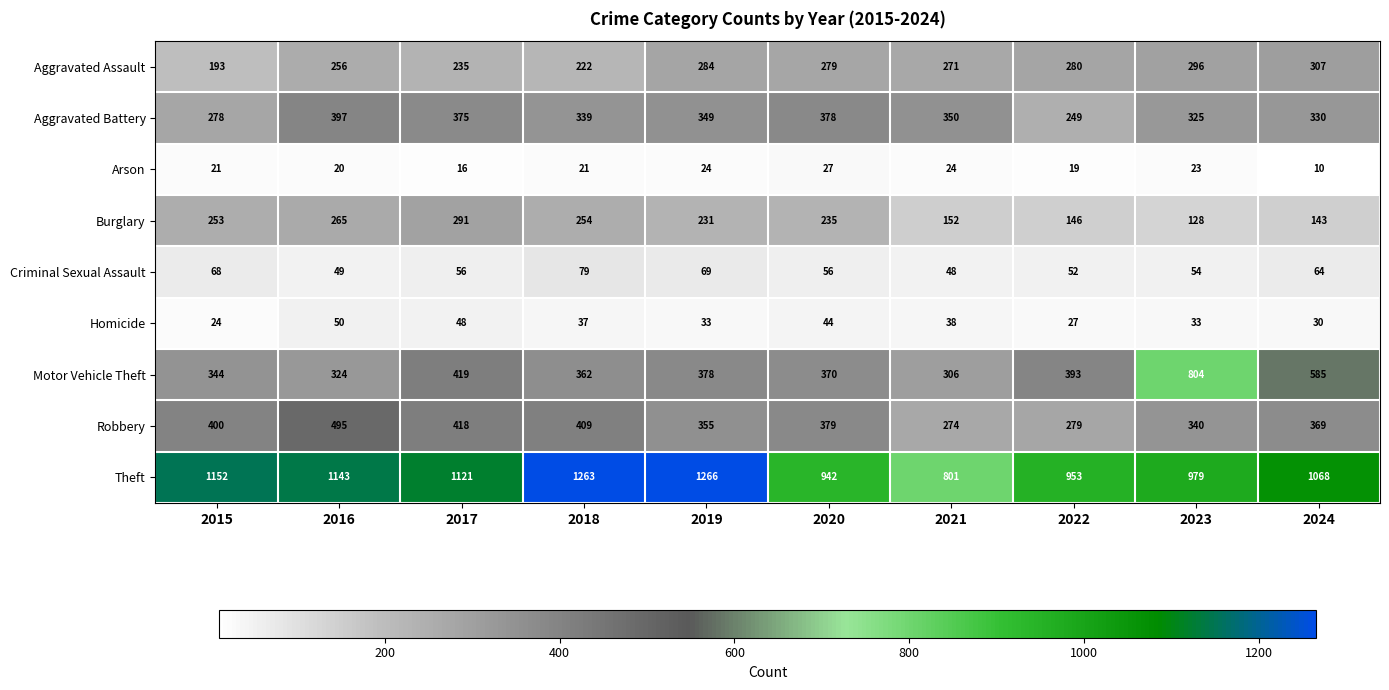

The Criminal Sexual Assault series shows 68 at 2015. True or false?

True